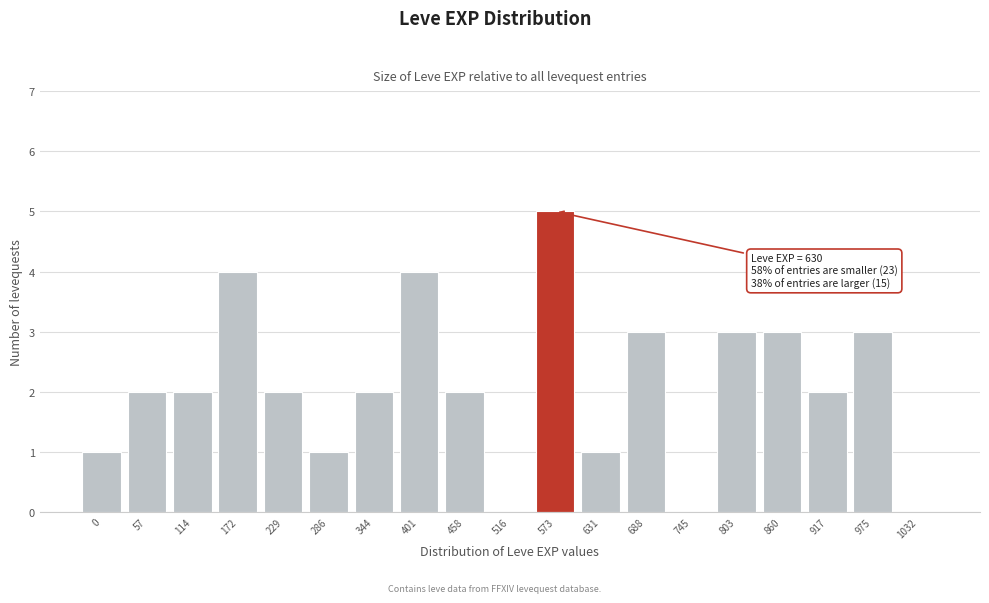

Reading left to right, list all the values displayed in this chart.

0=1	57=2	114=2	172=4	229=2	286=1	344=2	401=4	458=2	516=0	573=5	631=1	688=3	745=0	803=3	860=3	917=2	975=3	1032=0